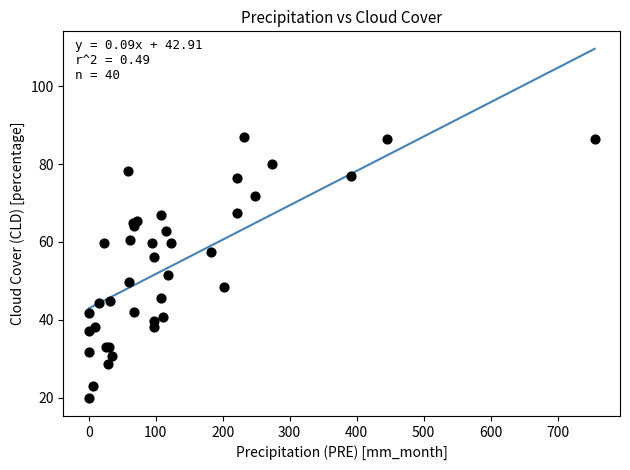

What Y value in the scatter plot is closest to 53?

51.4